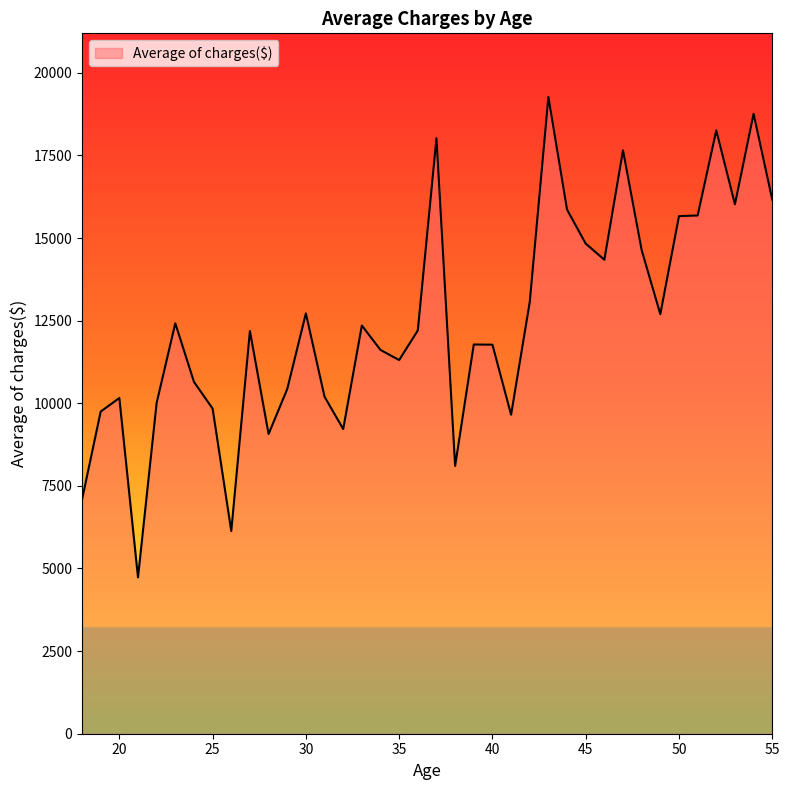

What is the difference between the maximum and minimum values?

14536.8